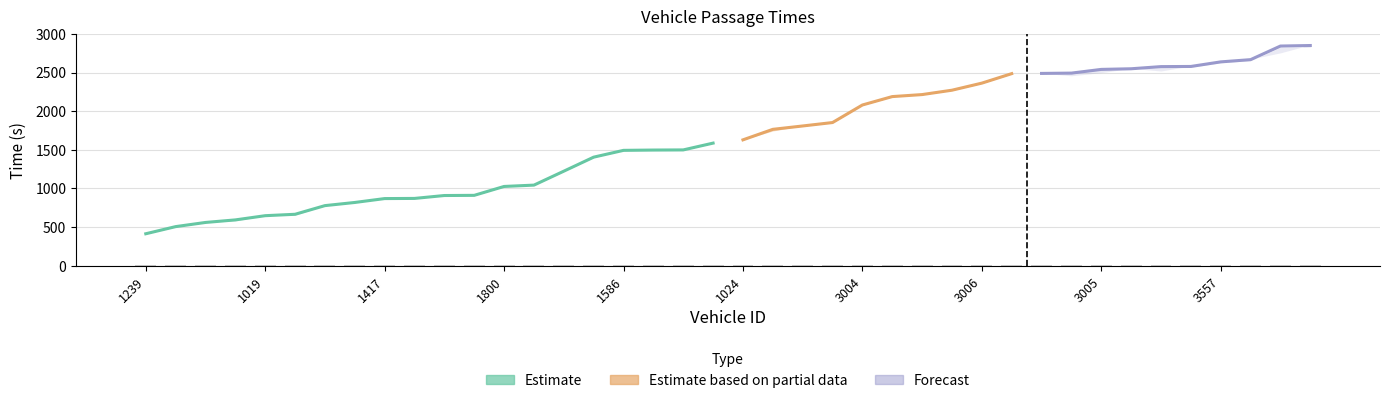

List the labels in order of exit value, largest first.

3578, 3565, 3399, 3557, 3394, 3033, 3580, 3005, 3413, 3558, 3240, 3006, 2999, 3255, 3015, 3004, 1237, 1033, 1407, 1024, 1253, 1256, 1258, 1586, 1260, 1560, 1238, 1800, 752, 1822, 212, 1417, 1799, 1240, 1019, 1836, 1405, 1004, 1577, 1239